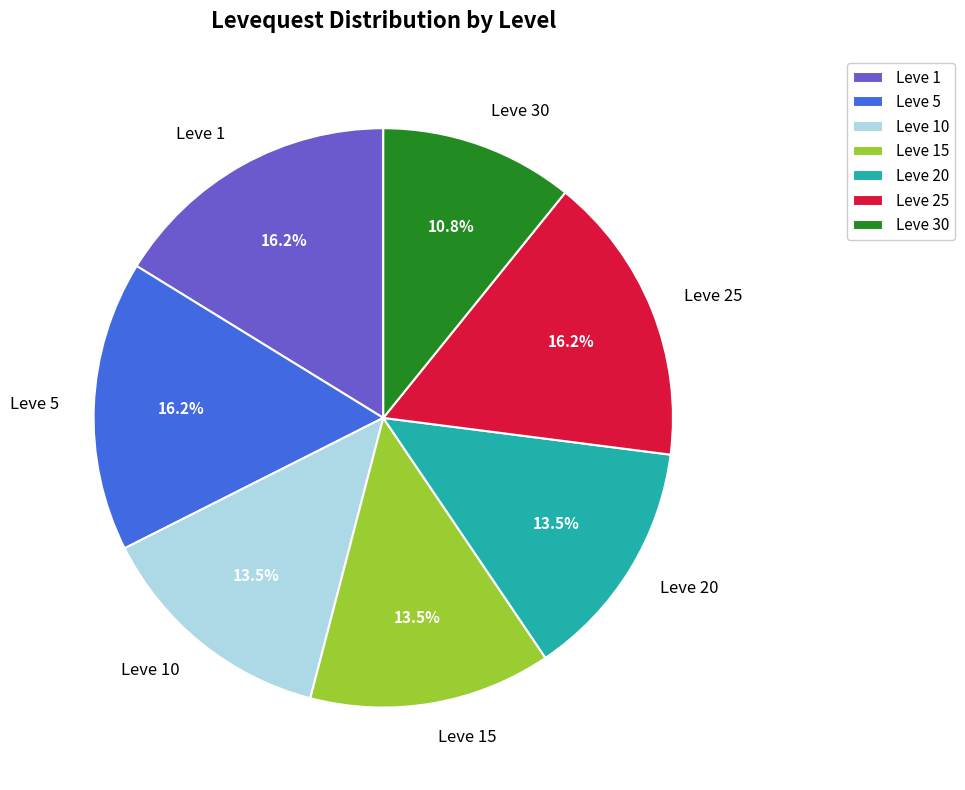

Count the number of slices in the pie.

7